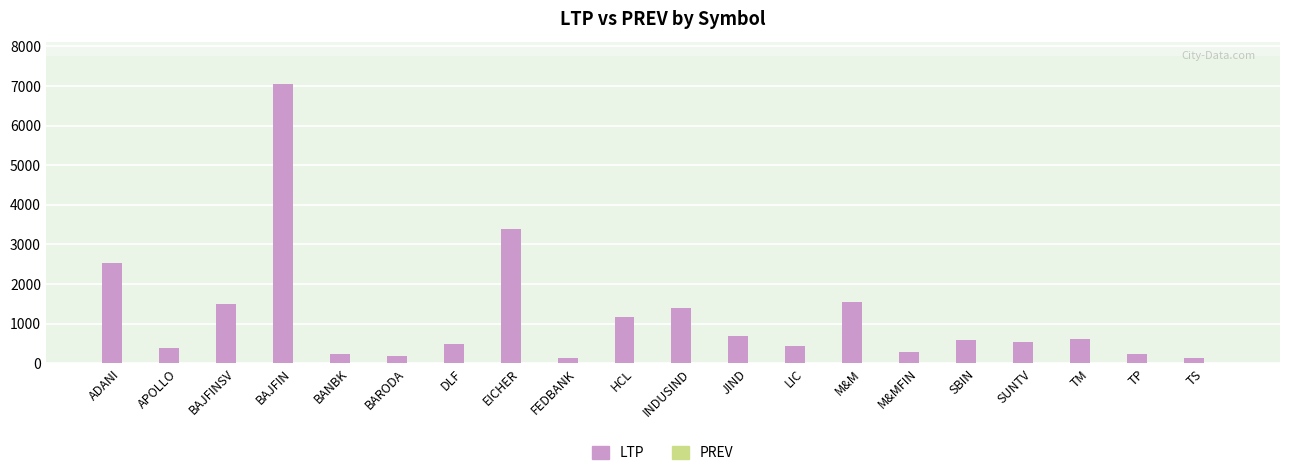

What is the label of the 1st bar from the left?

ADANI